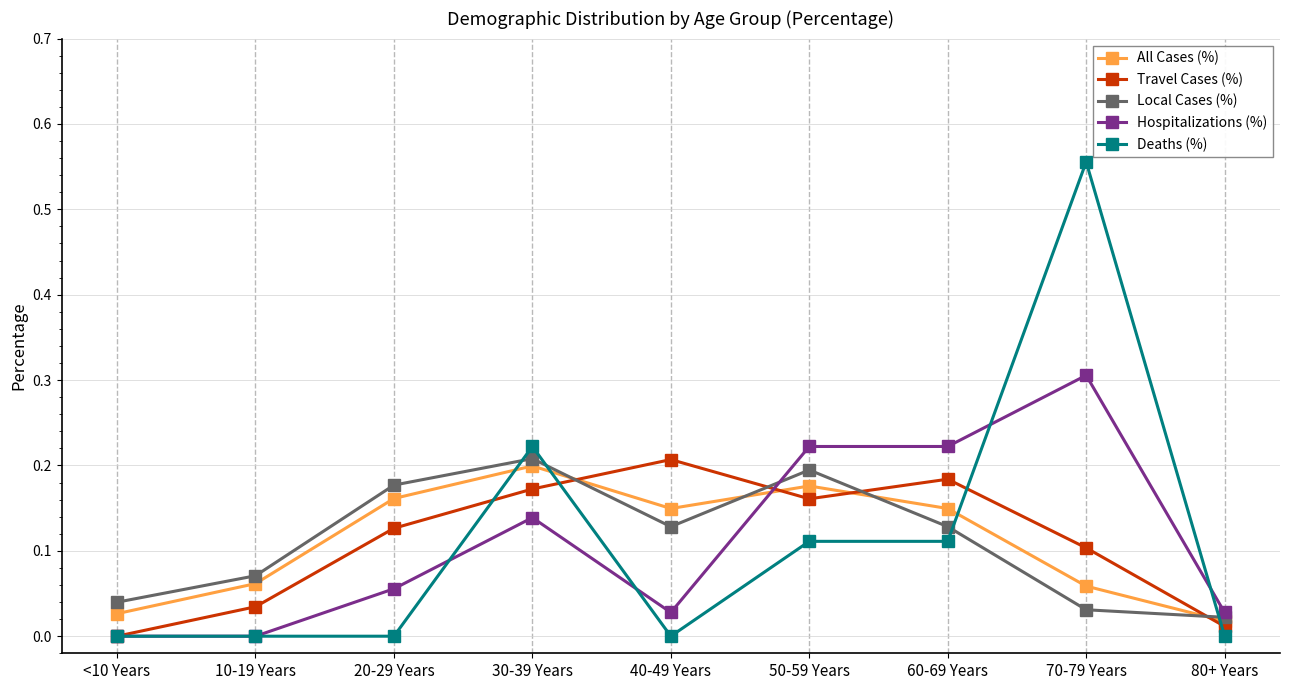

True or false: Travel Cases (%) has more than 2 points higher than both neighbors.

False